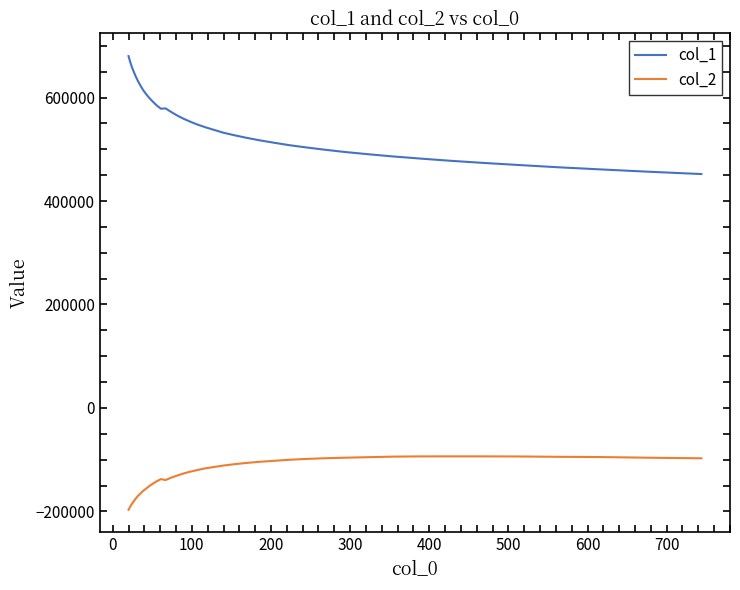

True or false: col_2 and col_1 cross at least once.

False